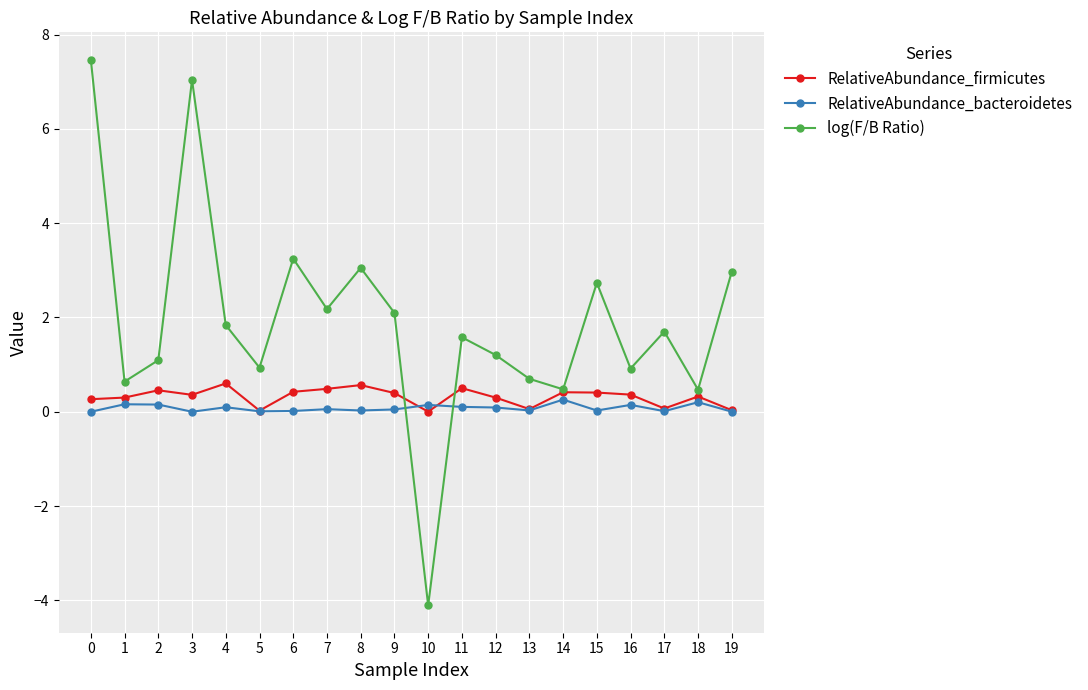

How many interior local peaks does the log(F/B Ratio) series have?

6